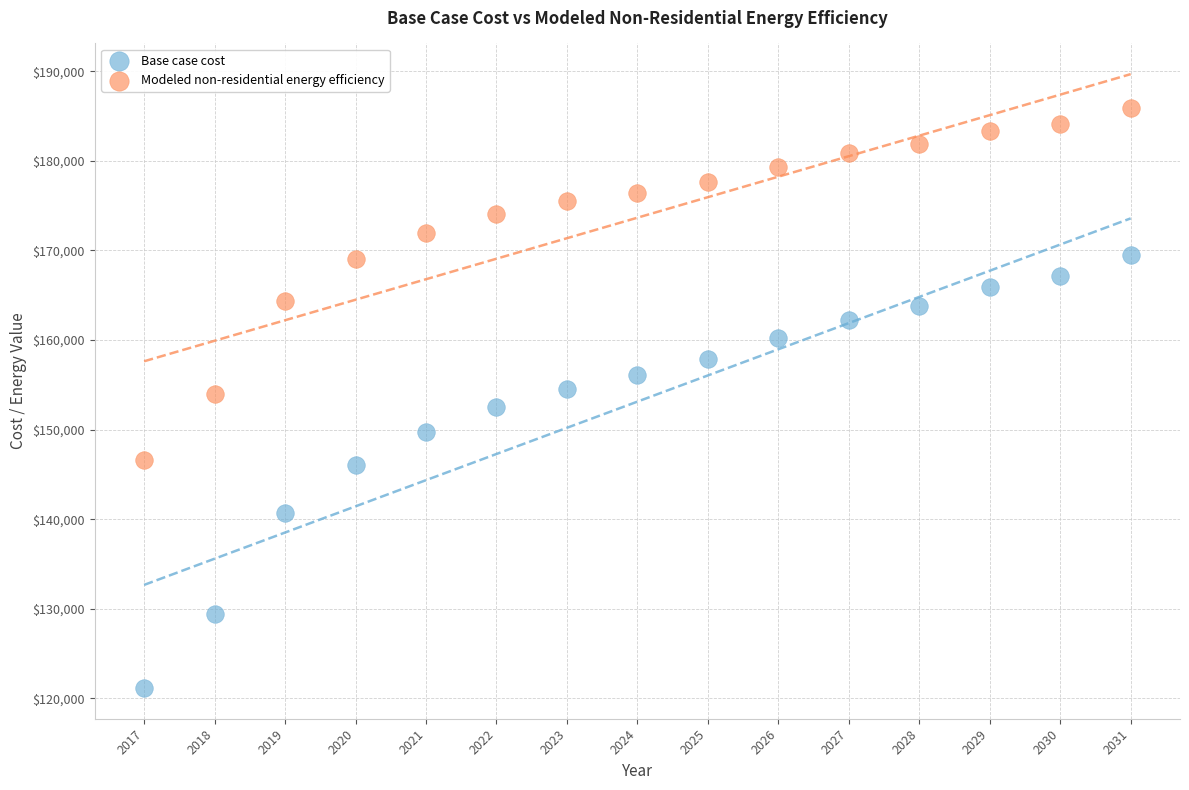

Which series reaches the maximum Y coordinate?

Modeled non-residential energy efficiency